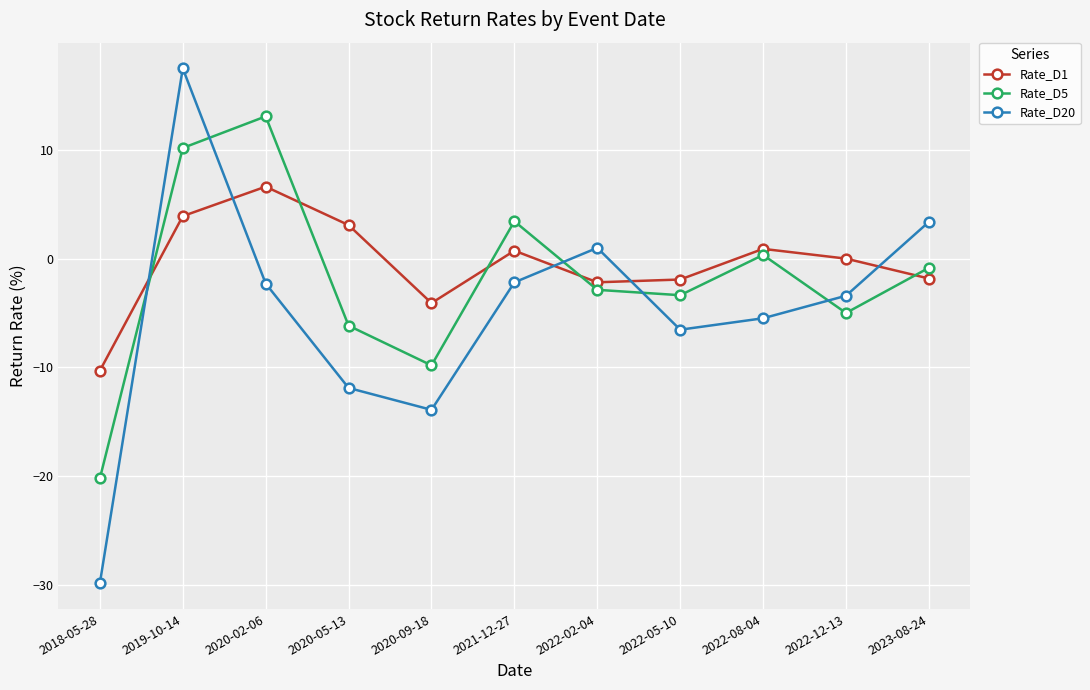

True or false: Rate_D20 has more than 0 interior local peaks.

True